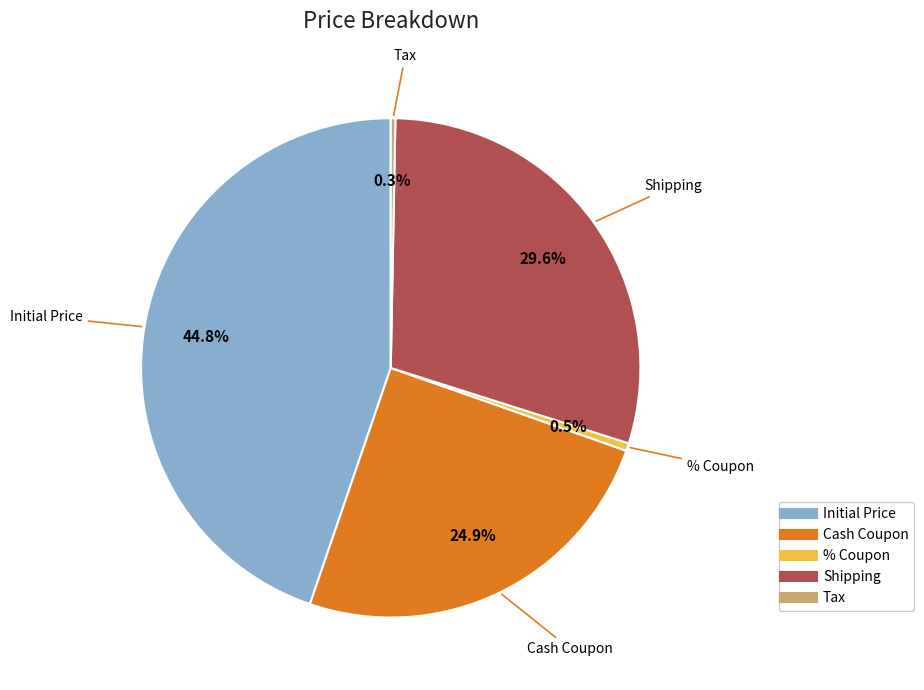

Is there any slice that represents more than half of the pie?

No